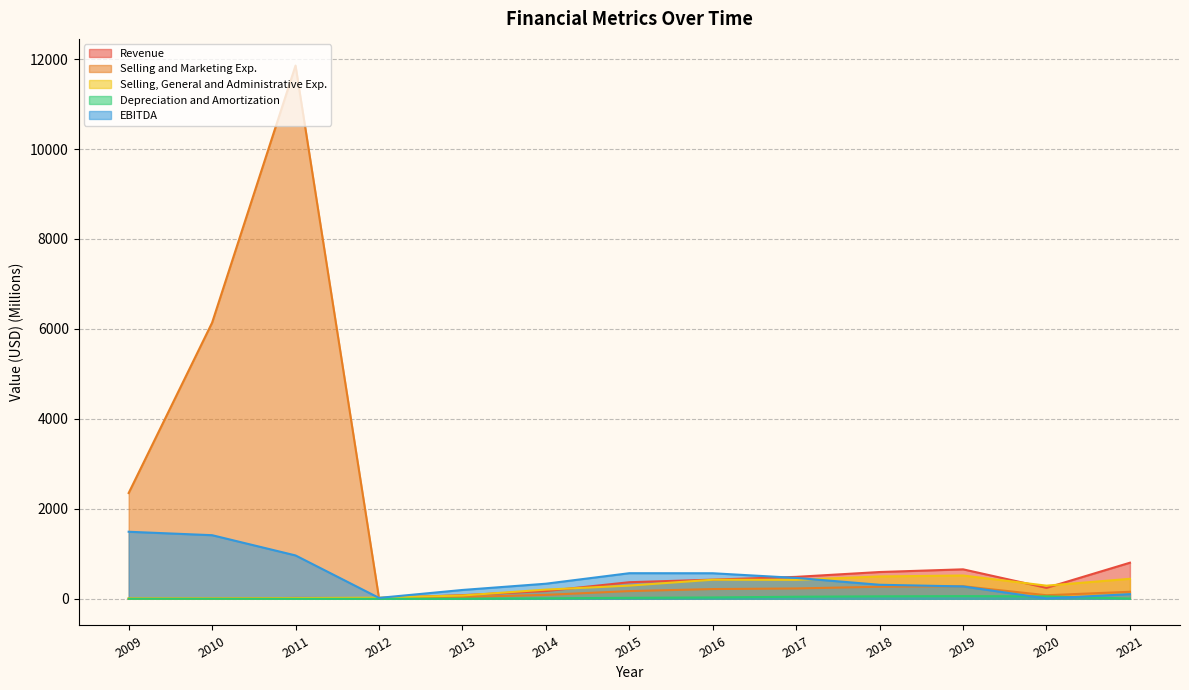

Is the value of Selling and Marketing Exp. at 2009 greater than the value of Depreciation and Amortization at 2021?

Yes